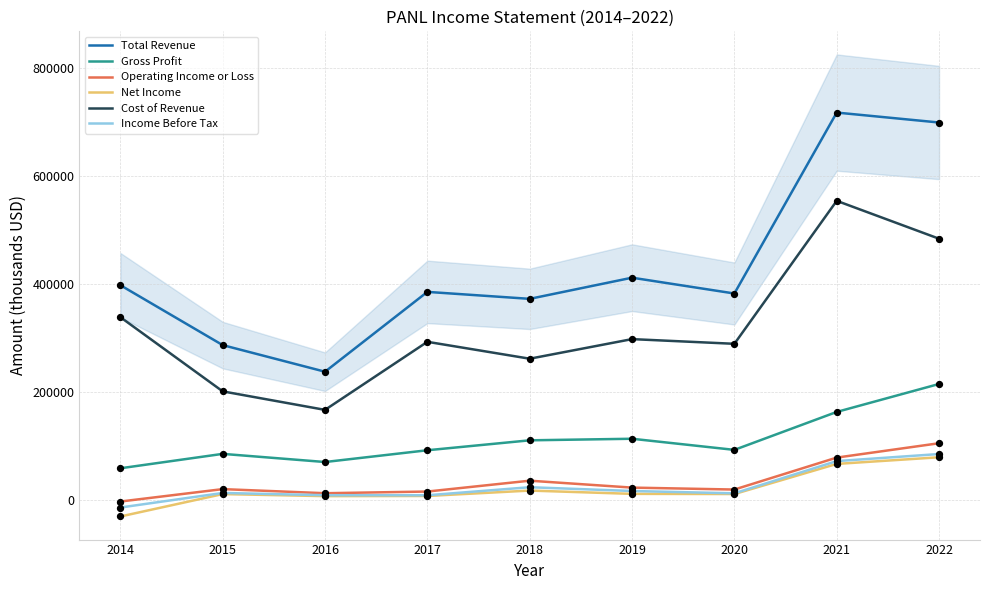

Which series reaches the maximum Y coordinate?

Total Revenue